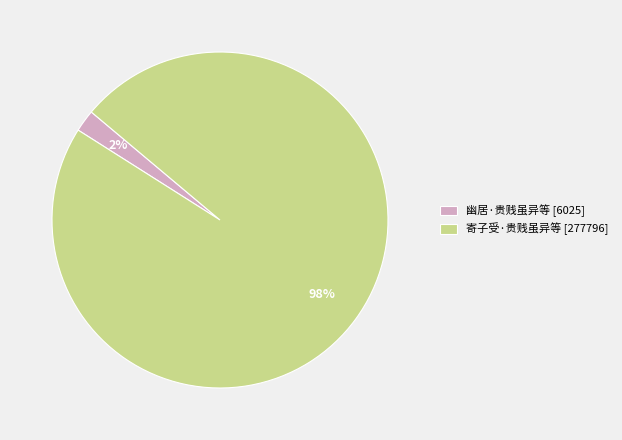

To the nearest percent, what percentage of the pie is 幽居·贵贱虽异等?

2%